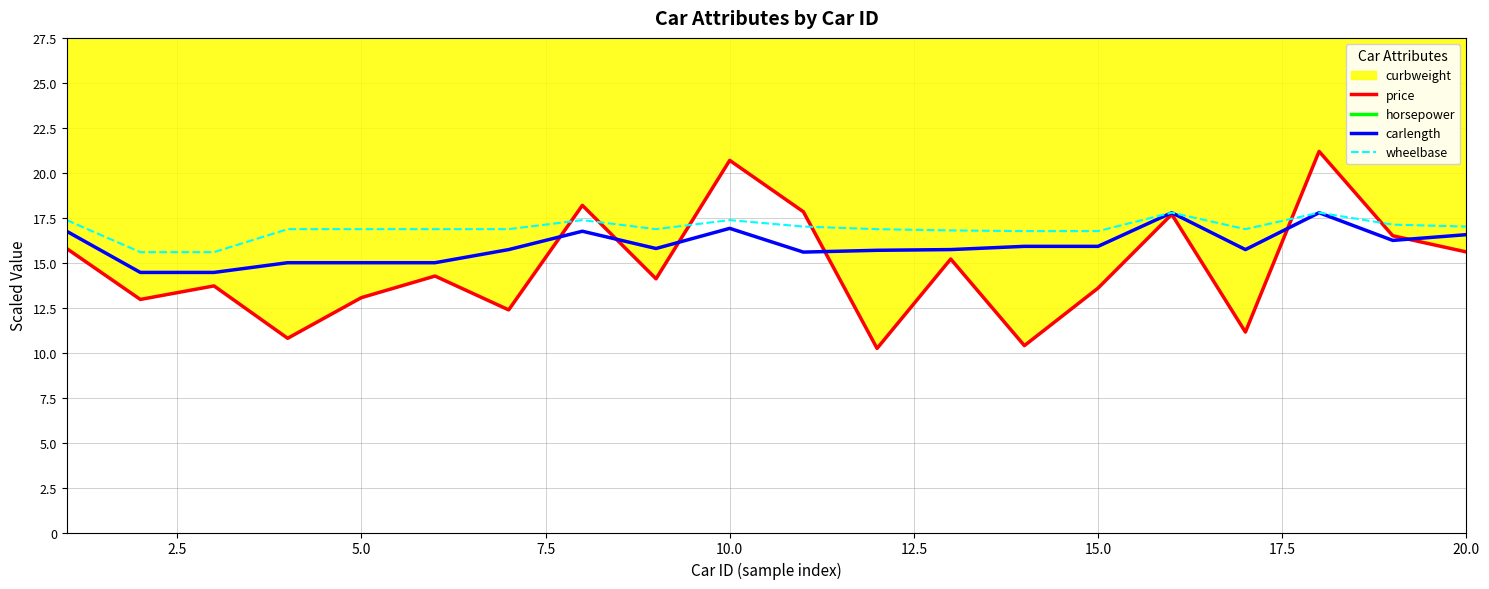

In wheelbase, how many points are lower than both neighbors (excluding endpoints)?

2